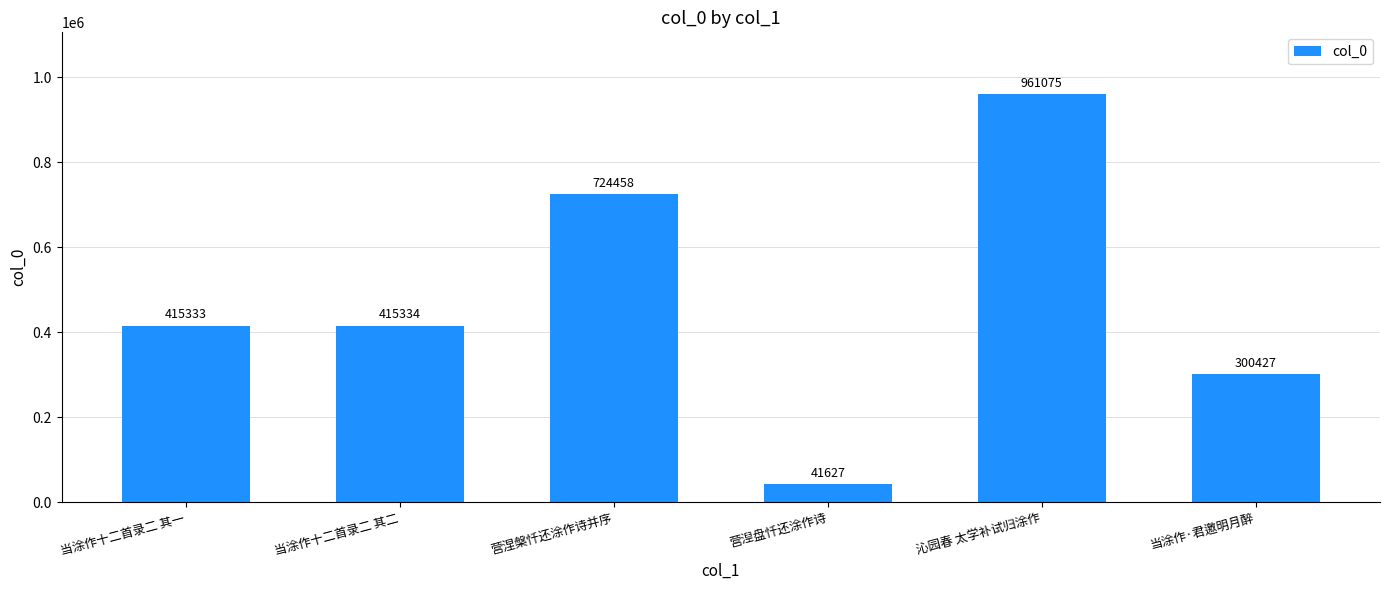

Are the bars horizontal?

No